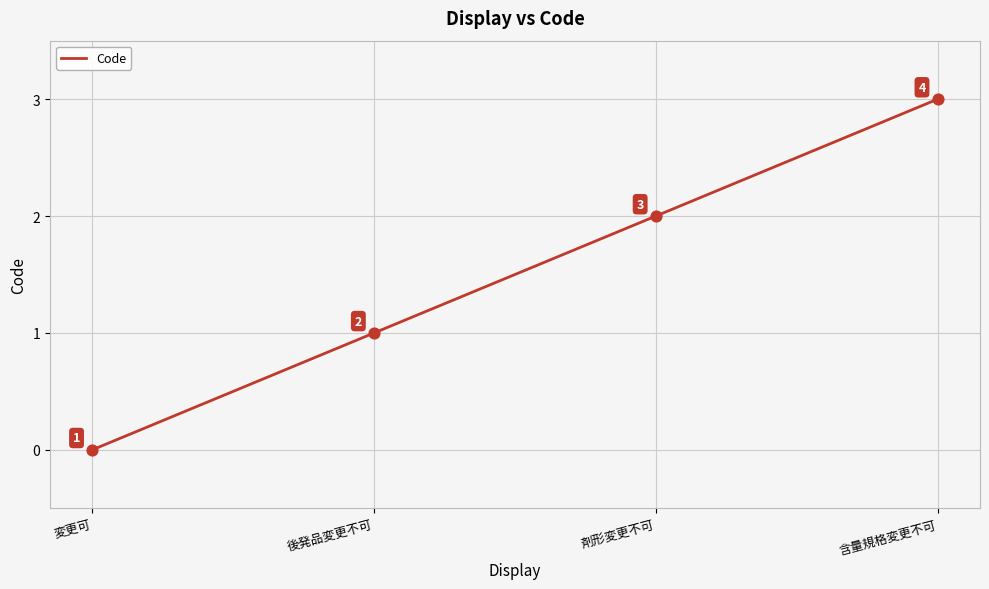

Between 含量規格変更不可 and 後発品変更不可, which is larger?

含量規格変更不可